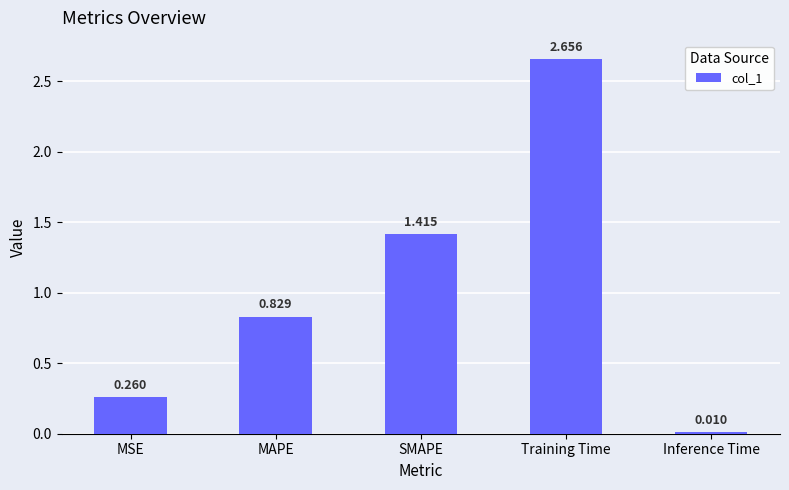

What is the difference between the maximum and minimum values?

2.6